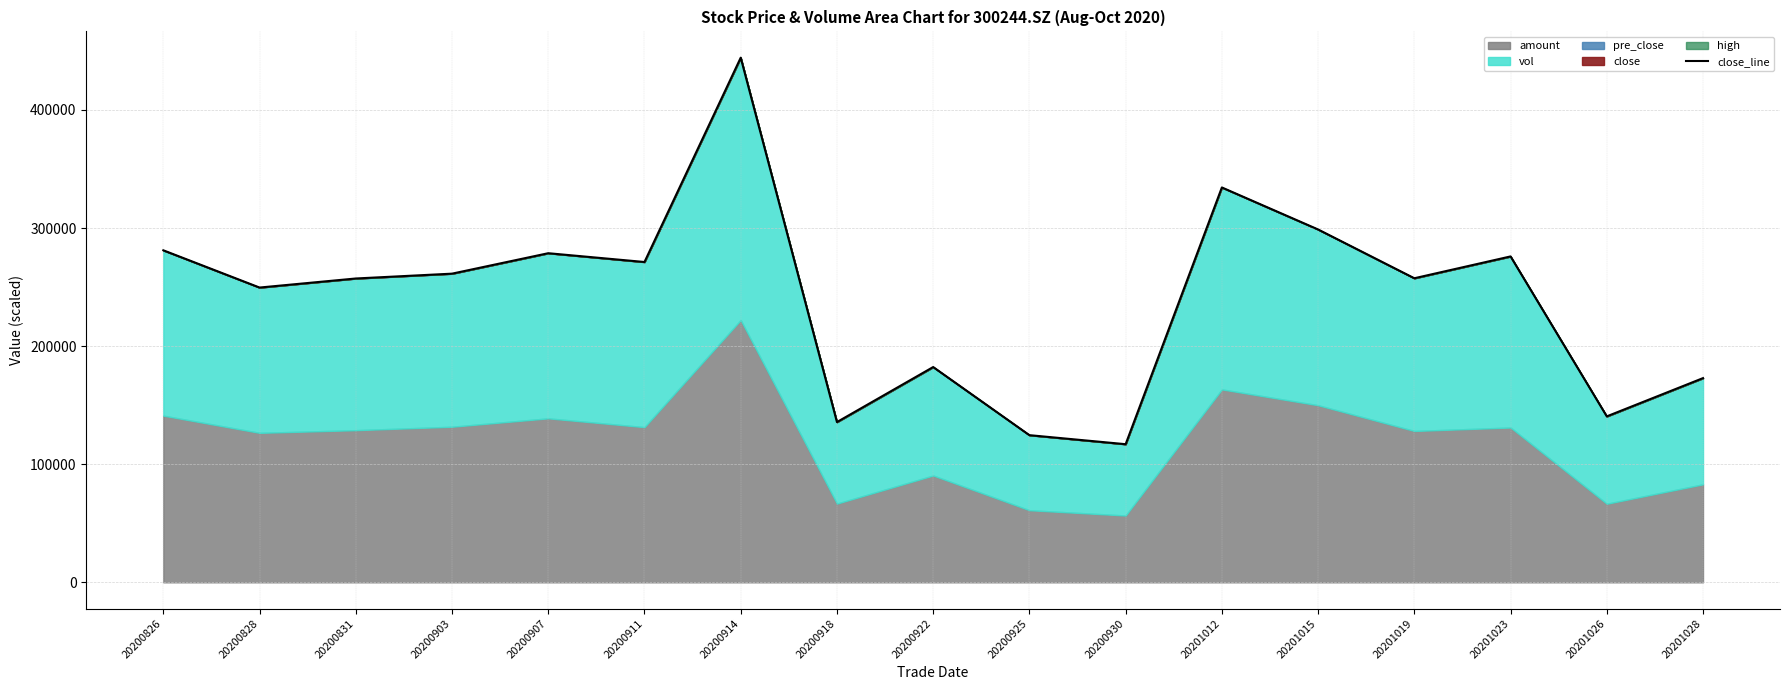

What is the sum of all values?

4083552.5